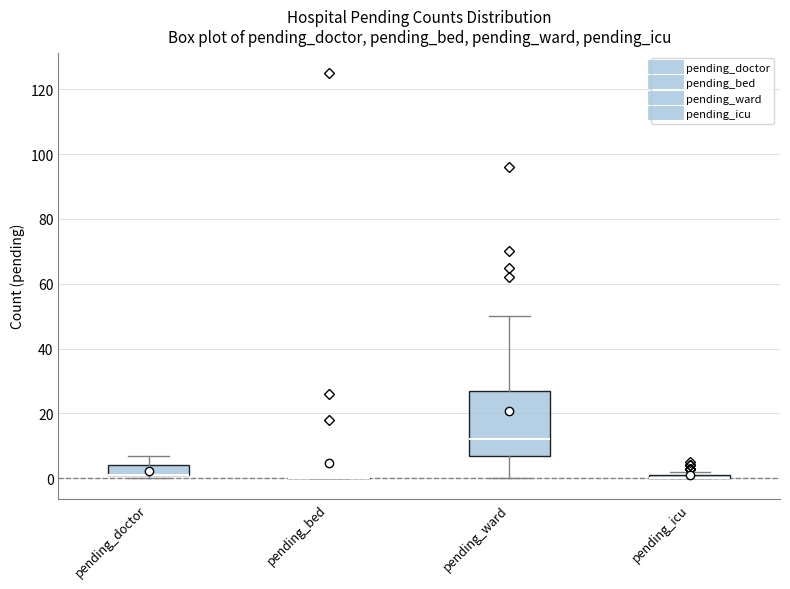

Where is the lower edge of the box for pending_ward on the y-axis? The values are not printed on the chart, so give them approximately, as read against the axis.

8